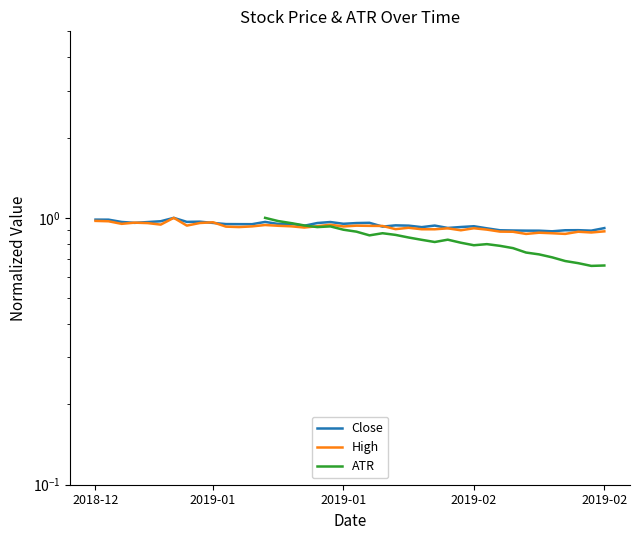

Does the chart have visible grid lines?

No